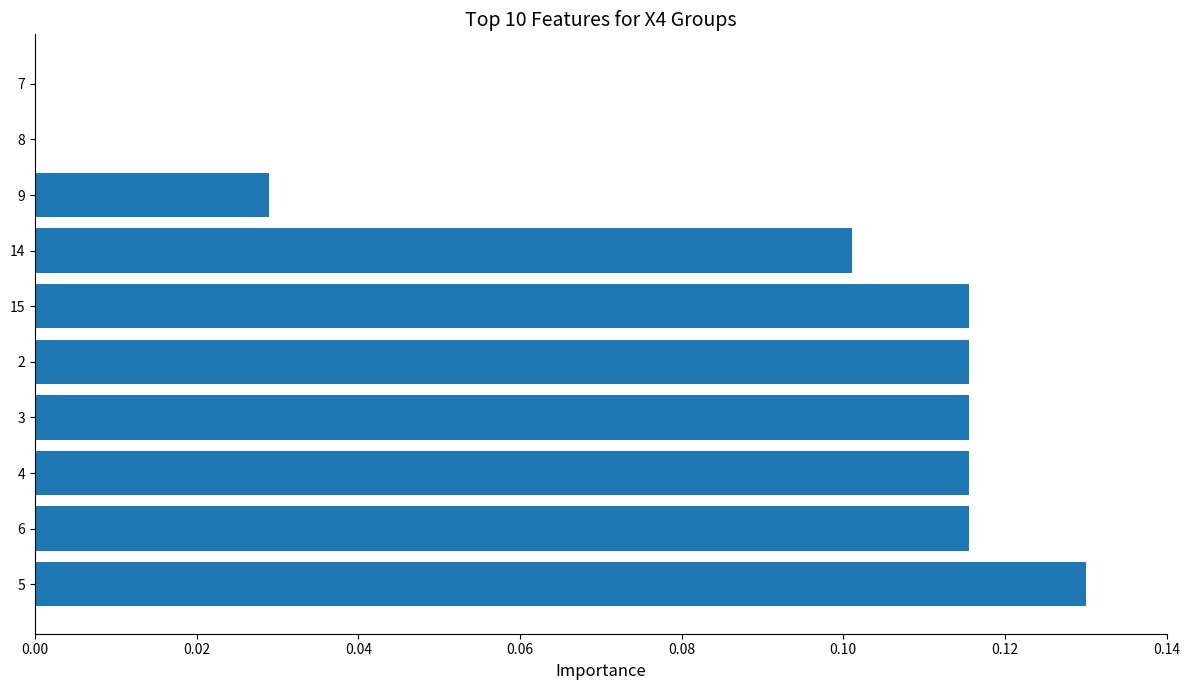

True or false: the data shows 0.0 at 8.

True